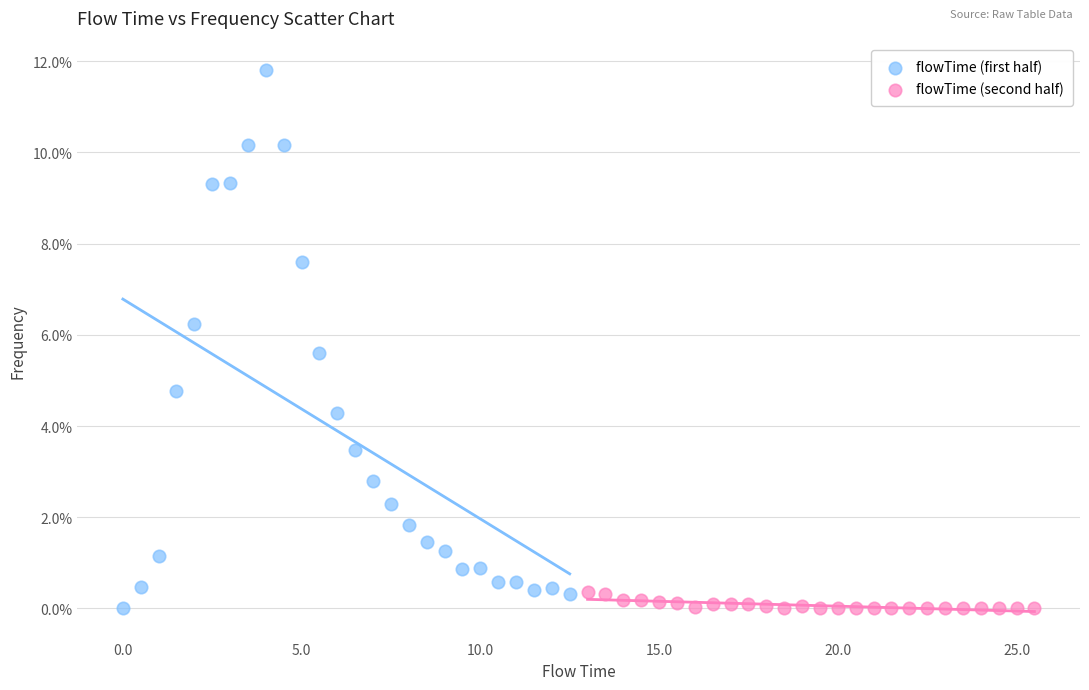

What are all the series names shown in the legend?

flowTime (first half), flowTime (second half)